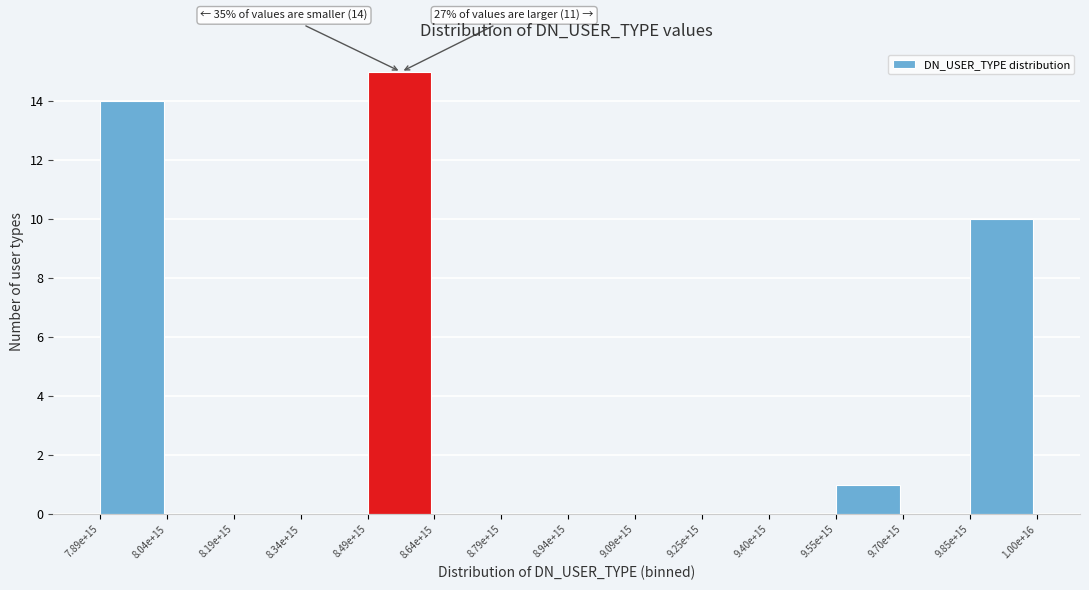

Reading right to left, what are all the values shown in this chart?

9.85e+15=10	9.70e+15=0	9.55e+15=1	9.40e+15=0	9.25e+15=0	9.09e+15=0	8.94e+15=0	8.79e+15=0	8.64e+15=0	8.49e+15=15	8.34e+15=0	8.19e+15=0	8.04e+15=0	7.89e+15=14